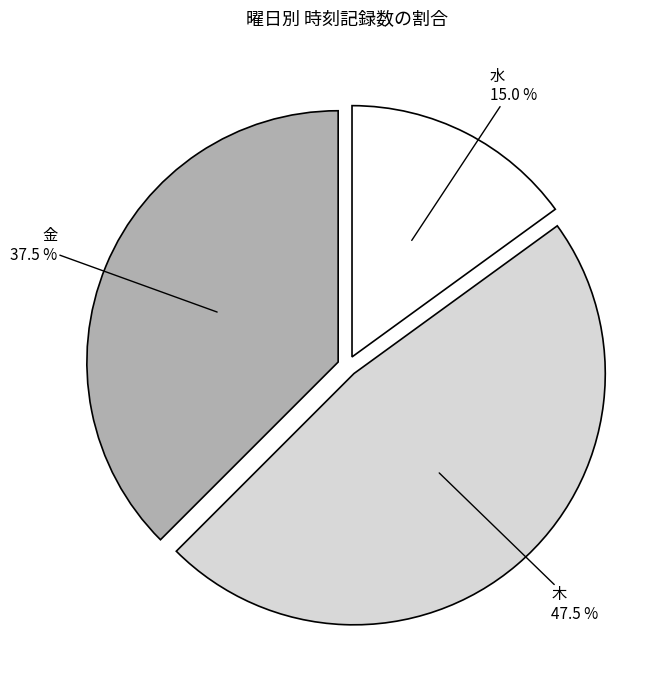

Is there a majority slice in this chart?

No